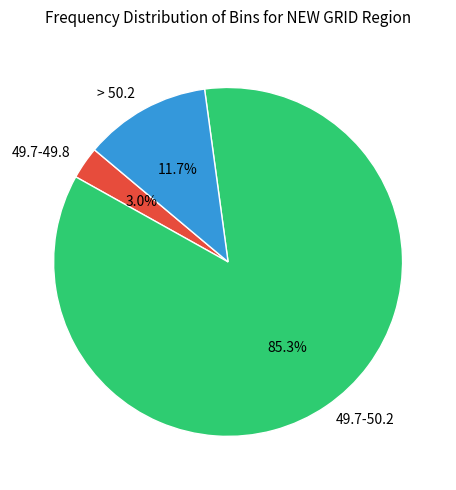

Is there a majority slice in this chart?

Yes